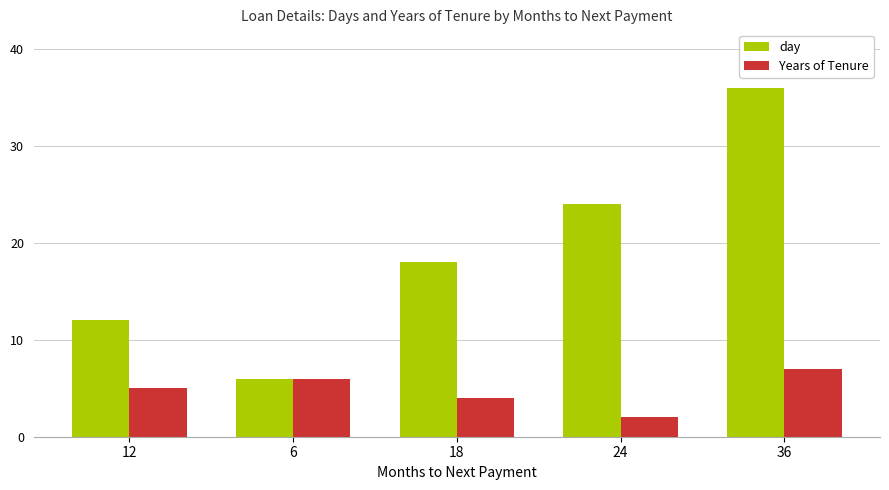

Is it true that day equals 10 at 6?

False